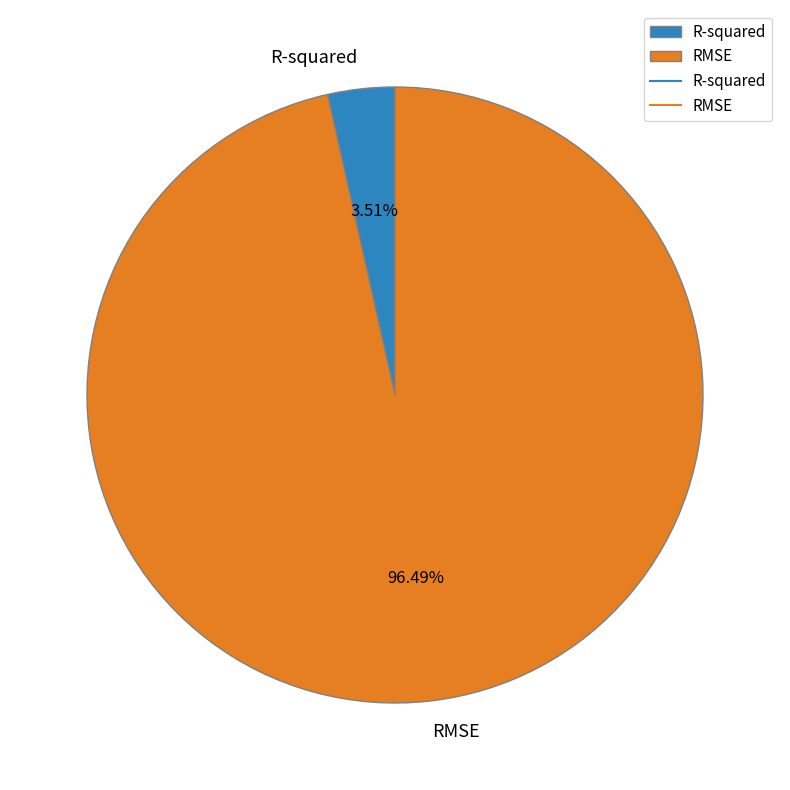

Which category has the biggest portion of the pie?

RMSE